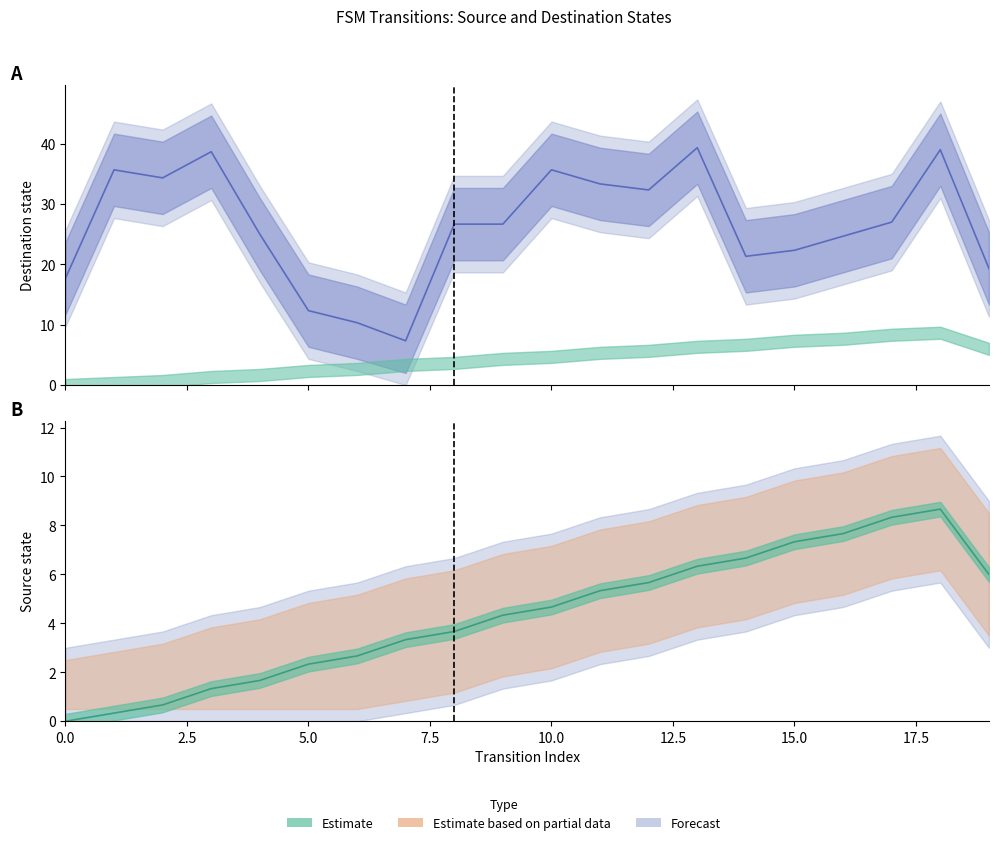

Rank the series by their maximum value, from lowest to highest.

source_state, destination_state